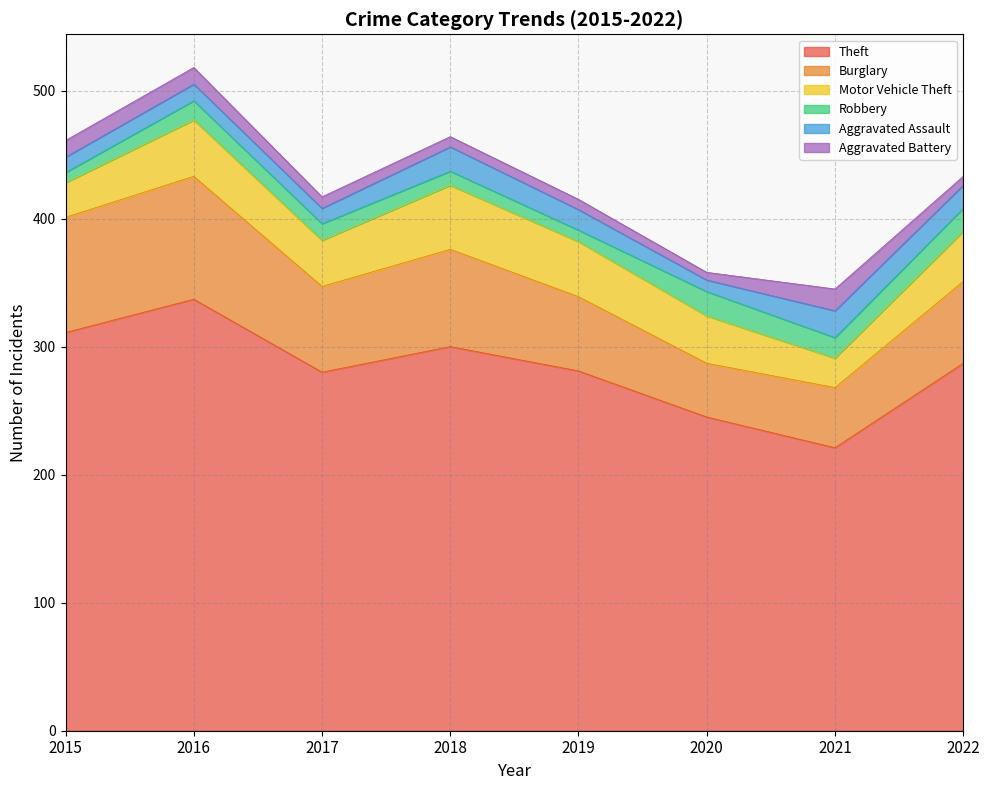

True or false: Robbery and Motor Vehicle Theft intersect in this chart.

False